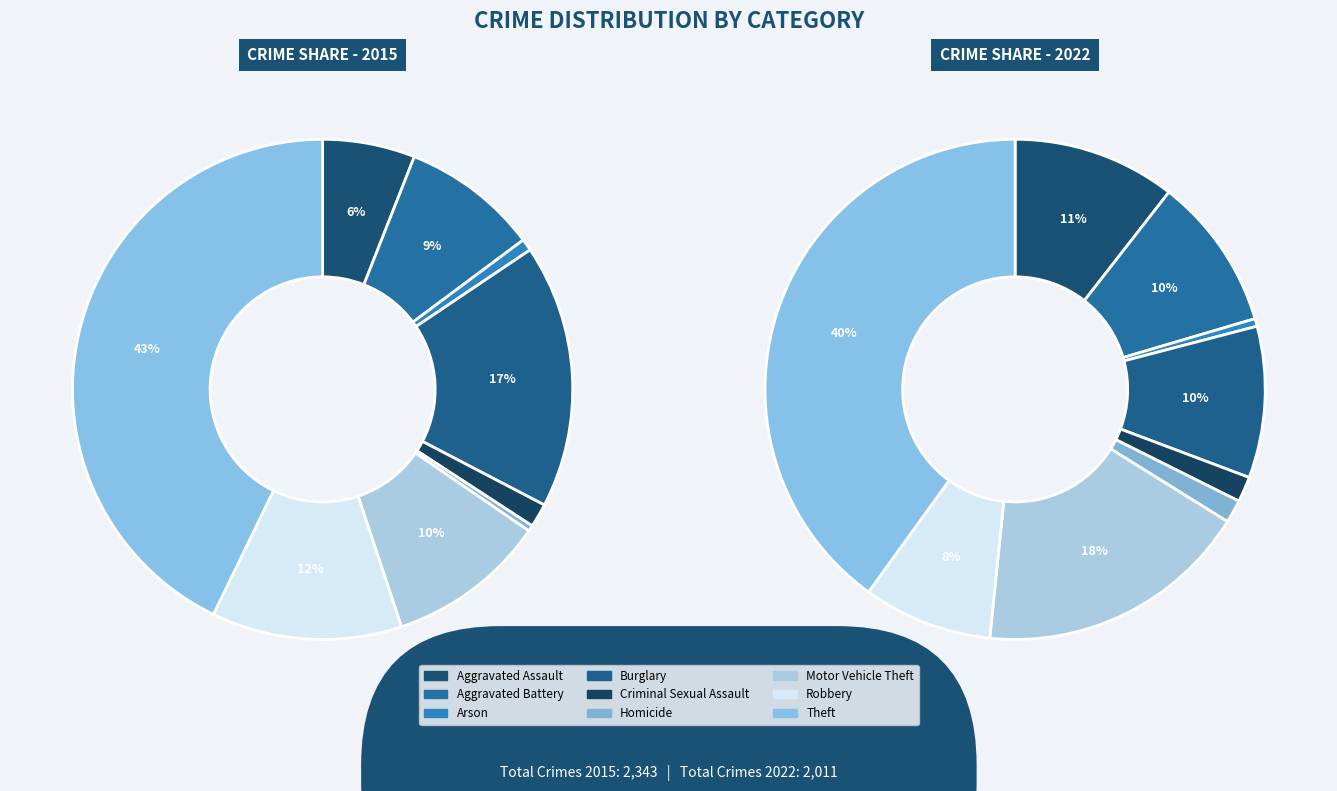

The Aggravated Battery slice represents 3% of the pie. True or false?

False